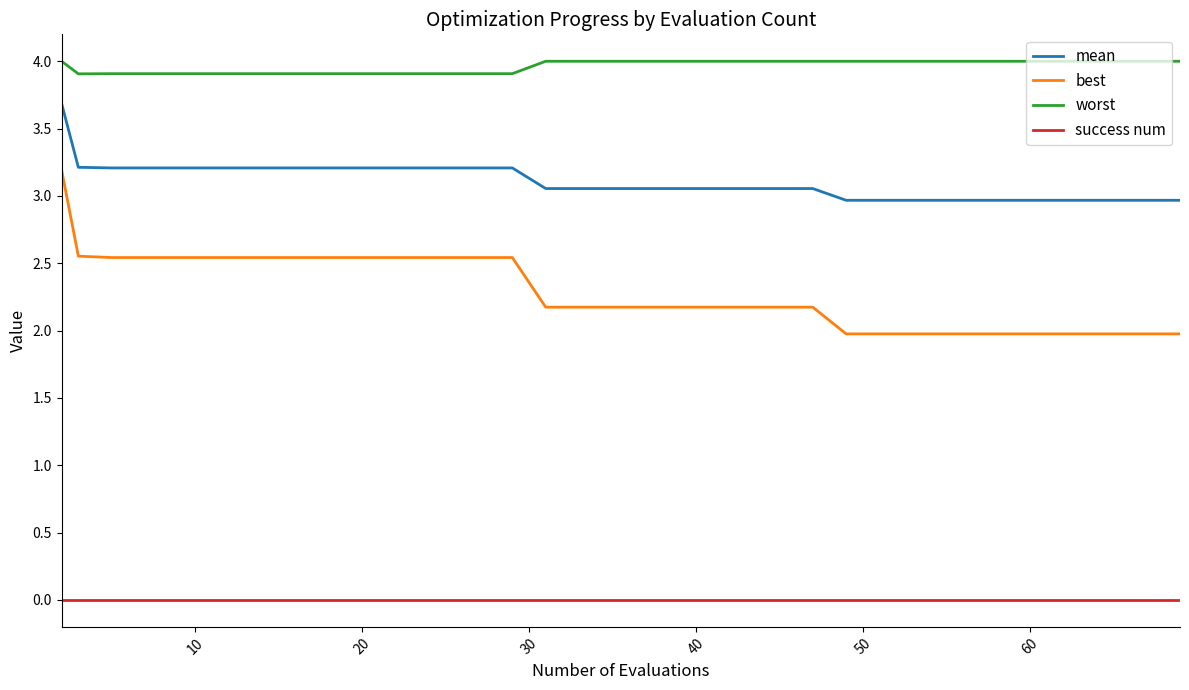

True or false: best and mean intersect in this chart.

False